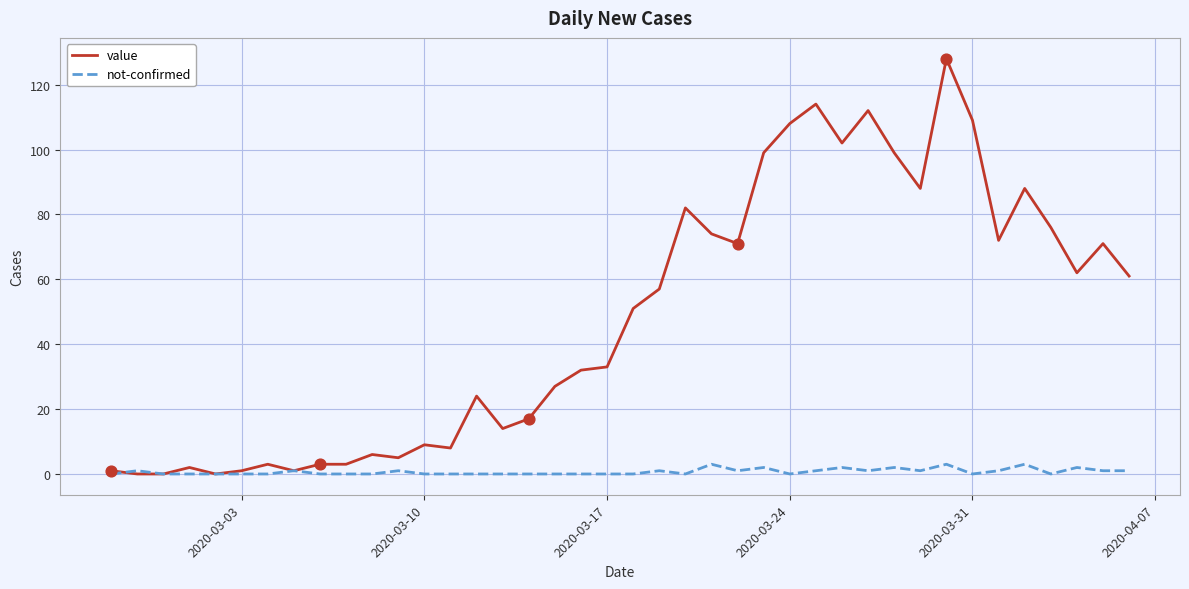

List the series in order of their peak value, lowest first.

not-confirmed, value